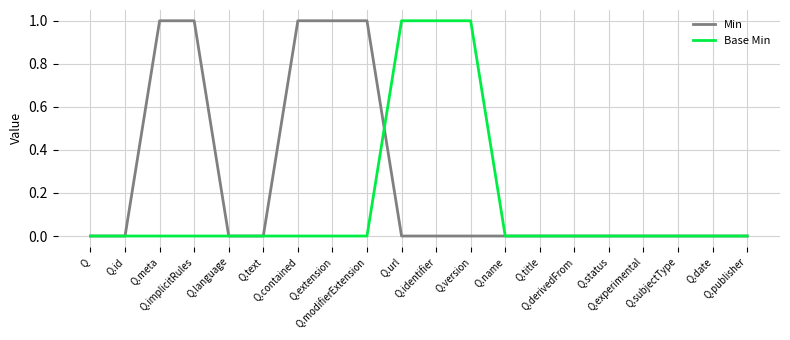

List the series in order of their overall mean, lowest first.

Base Min, Min